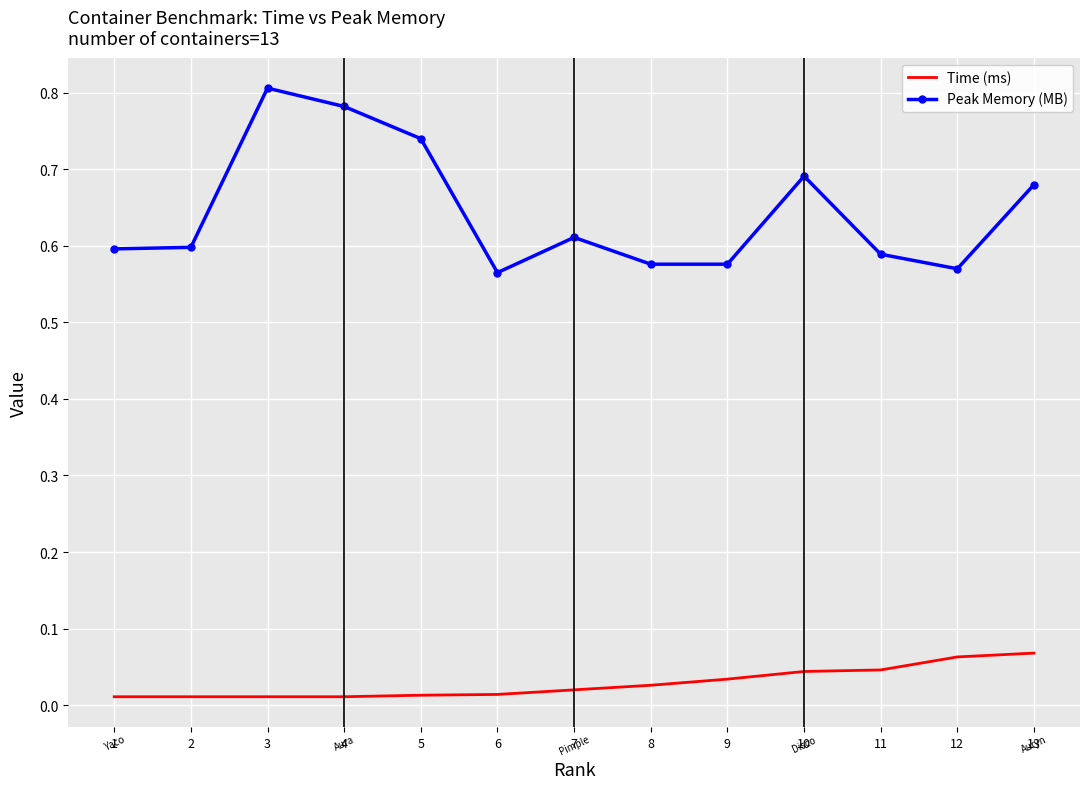

Rank the series by their maximum value, from highest to lowest.

Peak Memory (MB), Time (ms)